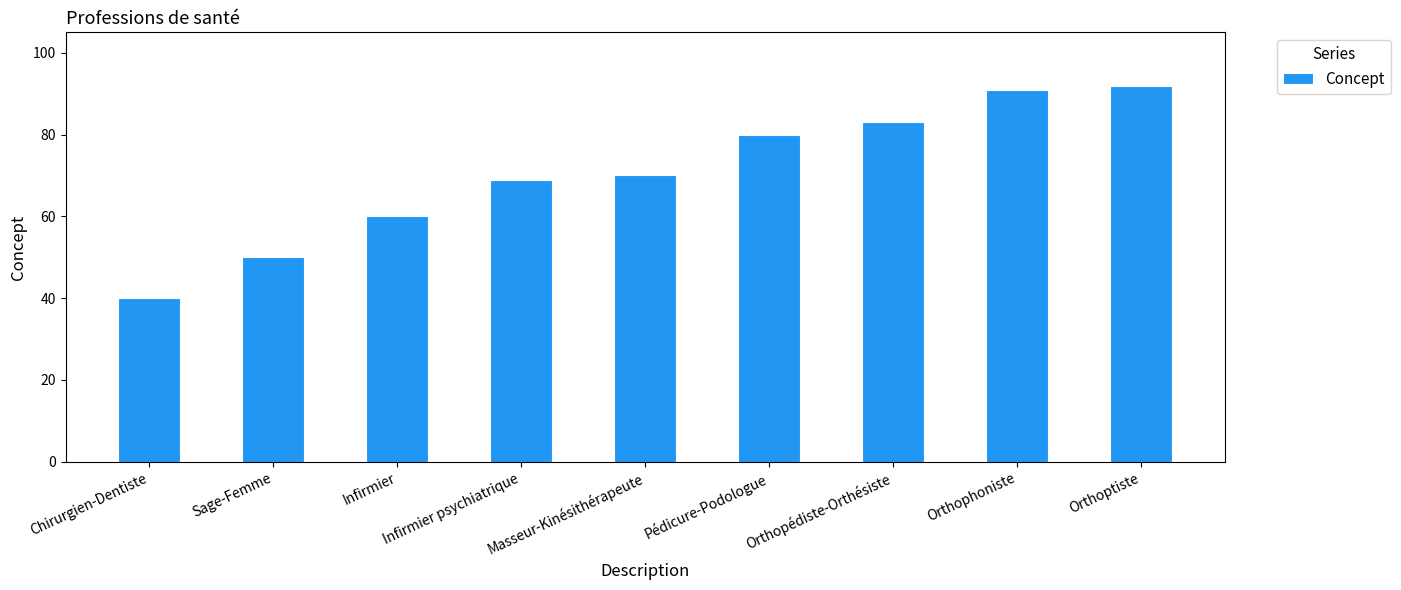

The chart shows a value of 70 at Masseur-Kinésithérapeute. True or false?

True